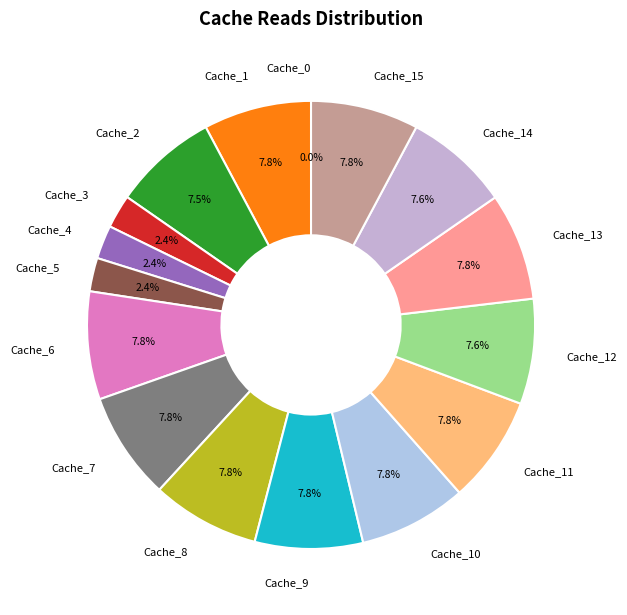

What portion of the pie excludes Cache_14?

92.4%